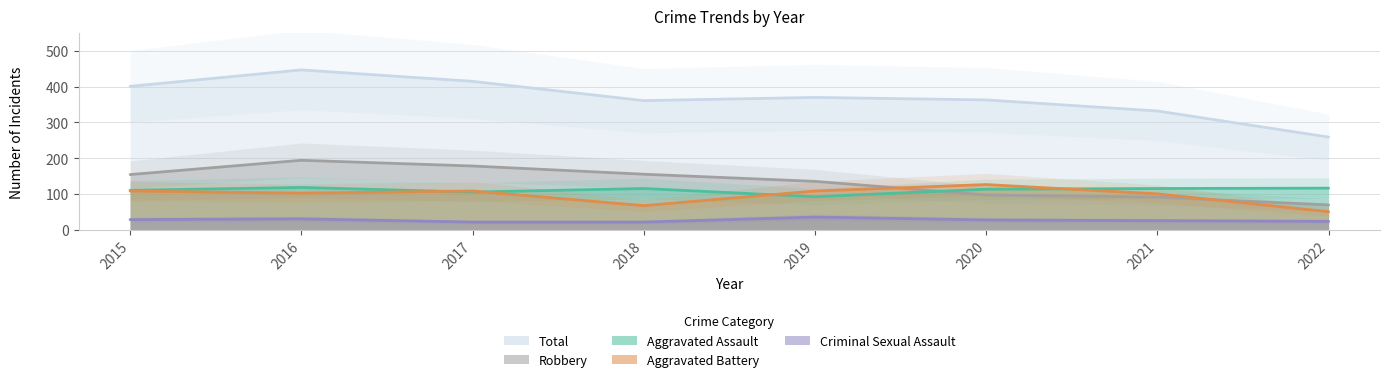

Does the chart have visible grid lines?

Yes